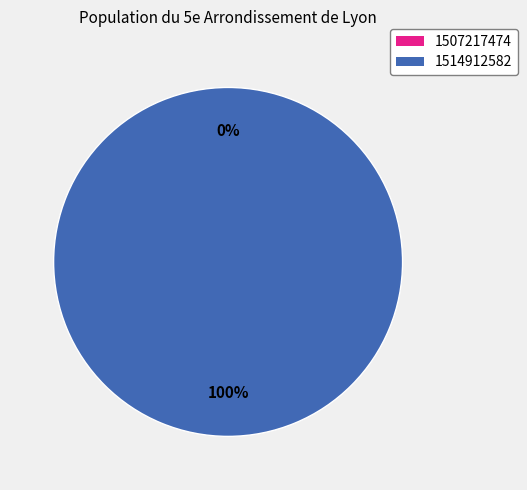

To the nearest percent, what is the average slice percentage?

50%